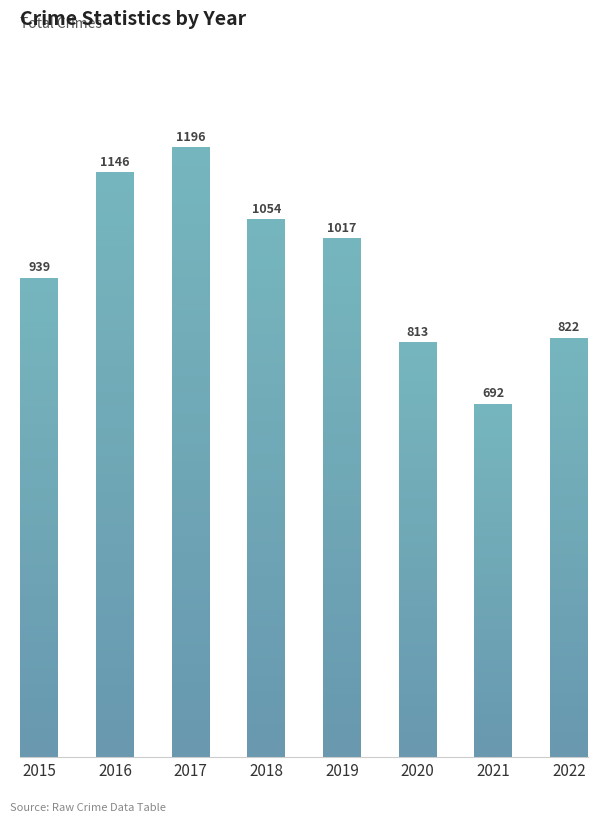

Are the bars grouped side by side (vs. stacked)?

No